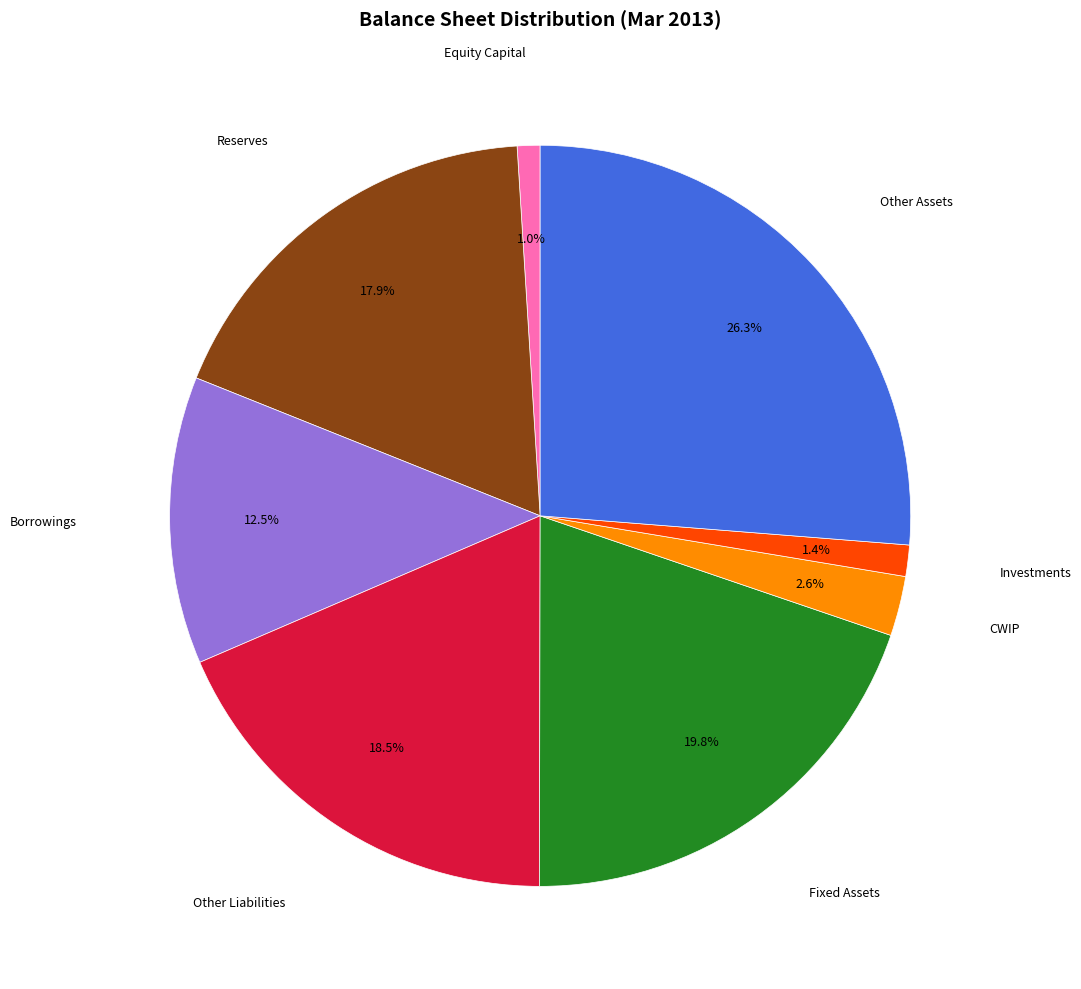

Is there a majority slice in this chart?

No